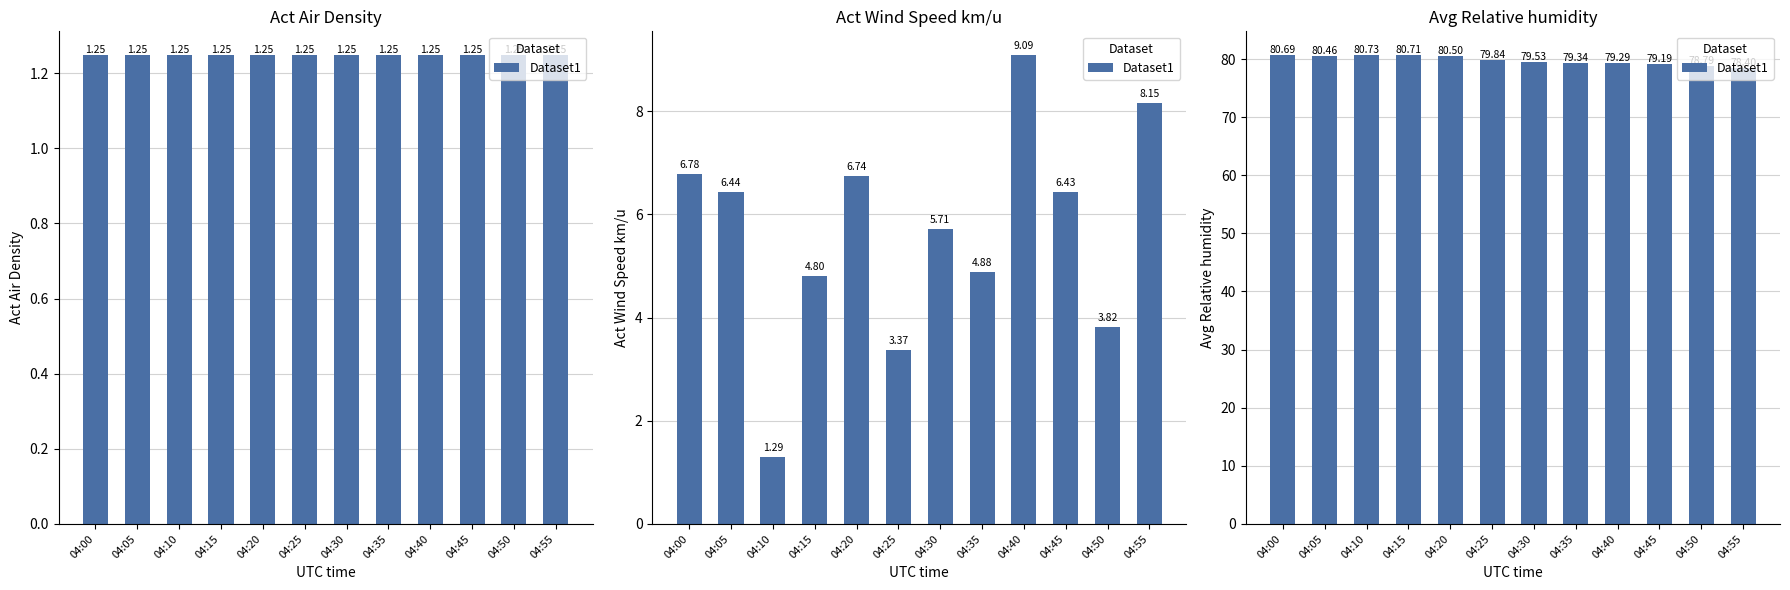

At which category does the chart reach its peak across all series?

04:10